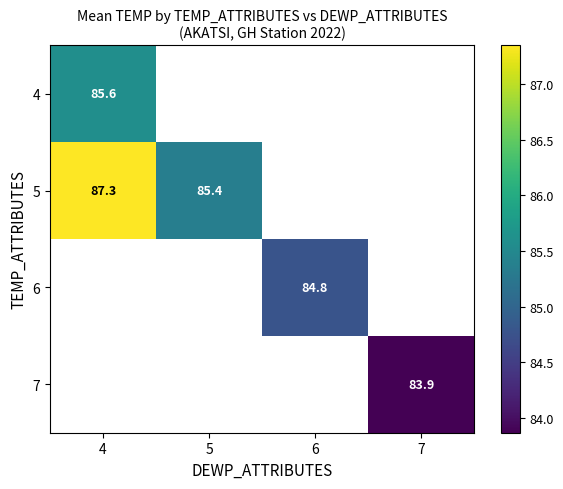

Count the number of categories in the chart.

4